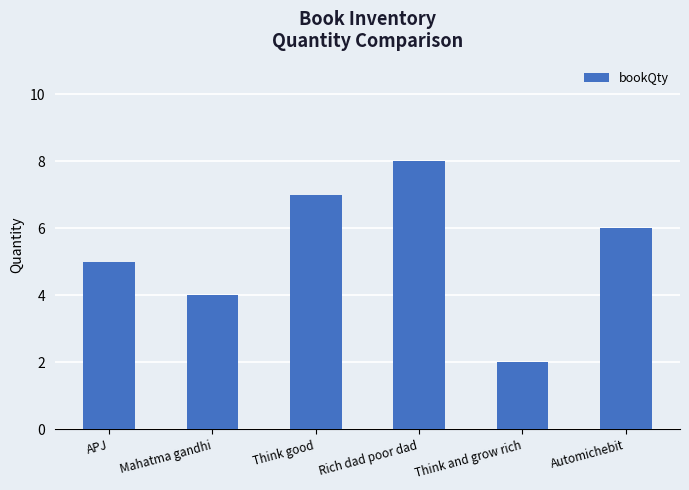

What is the value of the 2nd bar from the left?

4